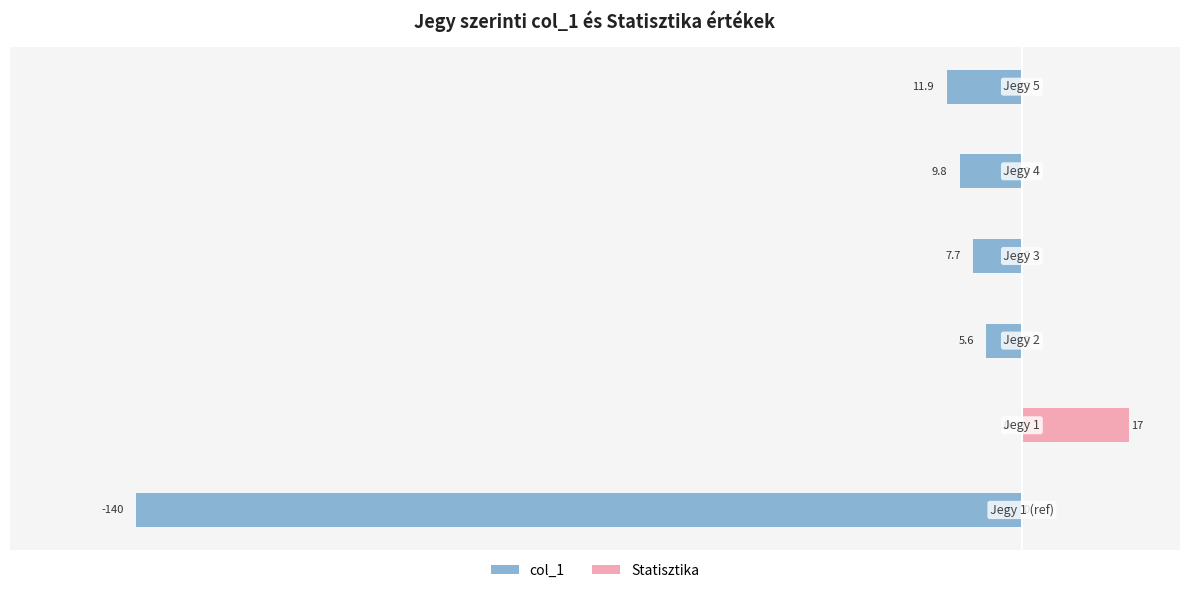

What is the sum of all Statisztika values?

17.0